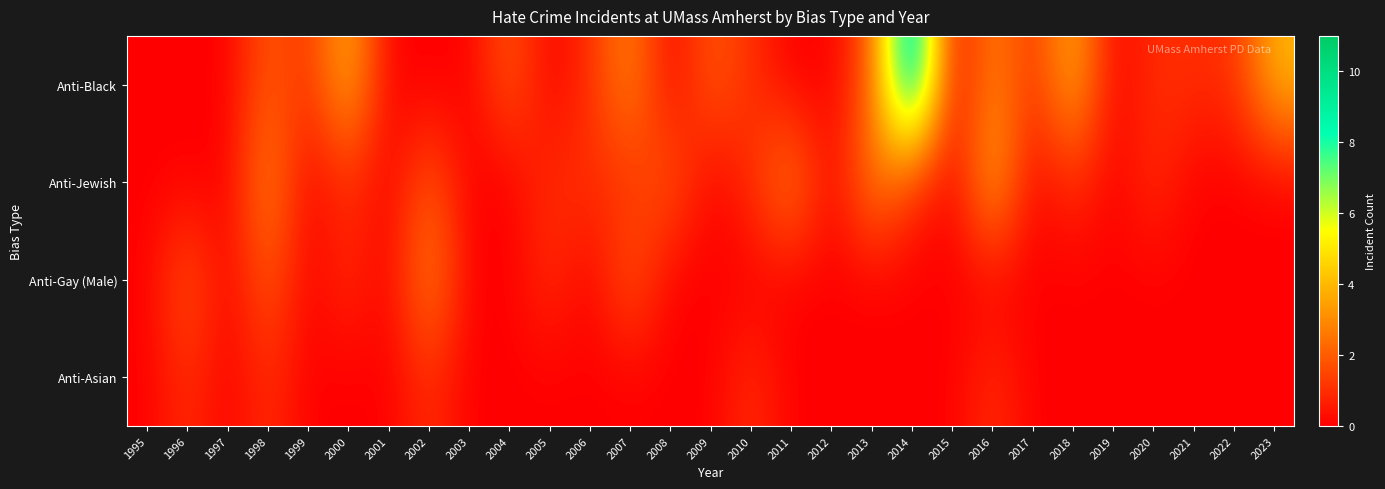

Reading right to left, transcribe all the data shown in this chart.

Anti-Black: 2023=4	2022=1	2021=1	2020=1	2019=0	2018=4	2017=1	2016=3	2015=0	2014=11	2013=2	2012=0	2011=0	2010=1	2009=2	2008=0	2007=3	2006=1	2005=0	2004=2	2003=0	2002=0	2001=0	2000=4	1999=1	1998=2	1997=0	1996=0	1995=0
Anti-Jewish: 2023=0	2022=0	2021=0	2020=1	2019=0	2018=1	2017=0	2016=4	2015=0	2014=1	2013=3	2012=0	2011=3	2010=1	2009=0	2008=2	2007=1	2006=1	2005=1	2004=0	2003=0	2002=2	2001=0	2000=1	1999=0	1998=3	1997=0	1996=0	1995=0
Anti-Gay (Male): 2023=0	2022=0	2021=0	2020=0	2019=0	2018=0	2017=0	2016=0	2015=0	2014=0	2013=0	2012=0	2011=0	2010=0	2009=0	2008=0	2007=2	2006=0	2005=1	2004=0	2003=0	2002=3	2001=0	2000=1	1999=0	1998=2	1997=0	1996=2	1995=0
Anti-Asian: 2023=0	2022=0	2021=0	2020=0	2019=0	2018=0	2017=0	2016=1	2015=0	2014=0	2013=0	2012=0	2011=0	2010=1	2009=0	2008=0	2007=0	2006=0	2005=0	2004=0	2003=0	2002=1	2001=0	2000=0	1999=0	1998=1	1997=0	1996=1	1995=0